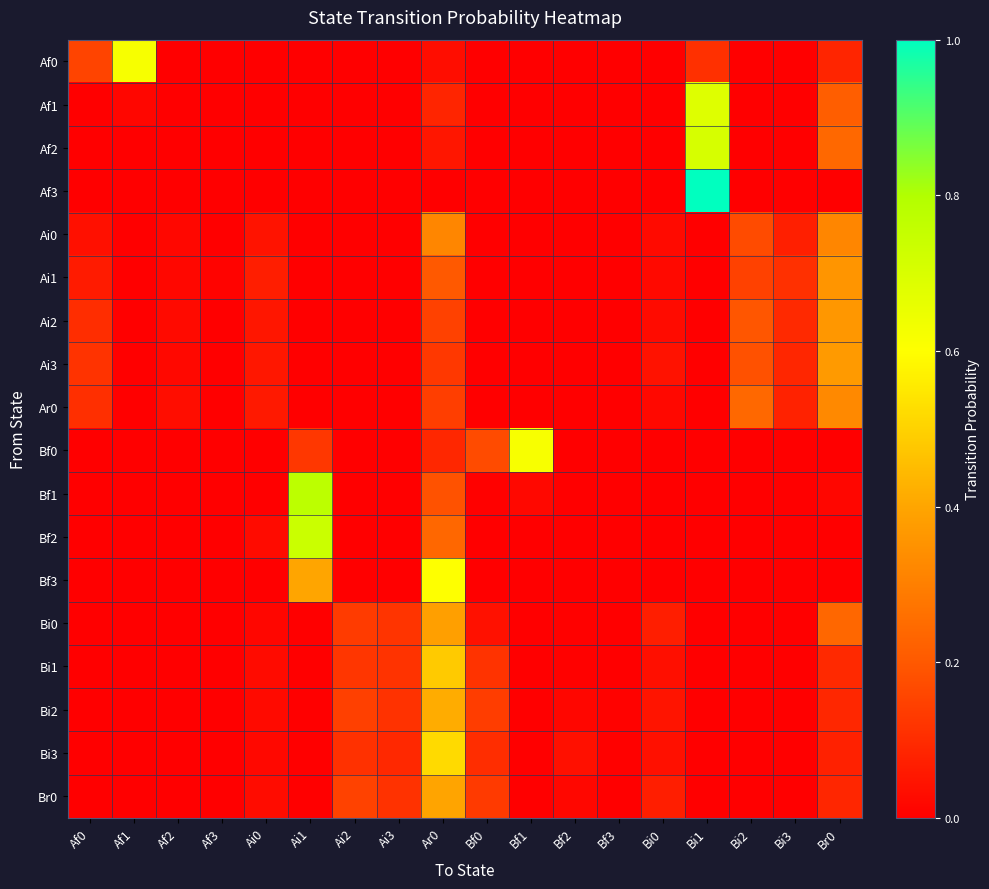

What is the spread (max minus min) of values at Bi2?

0.2